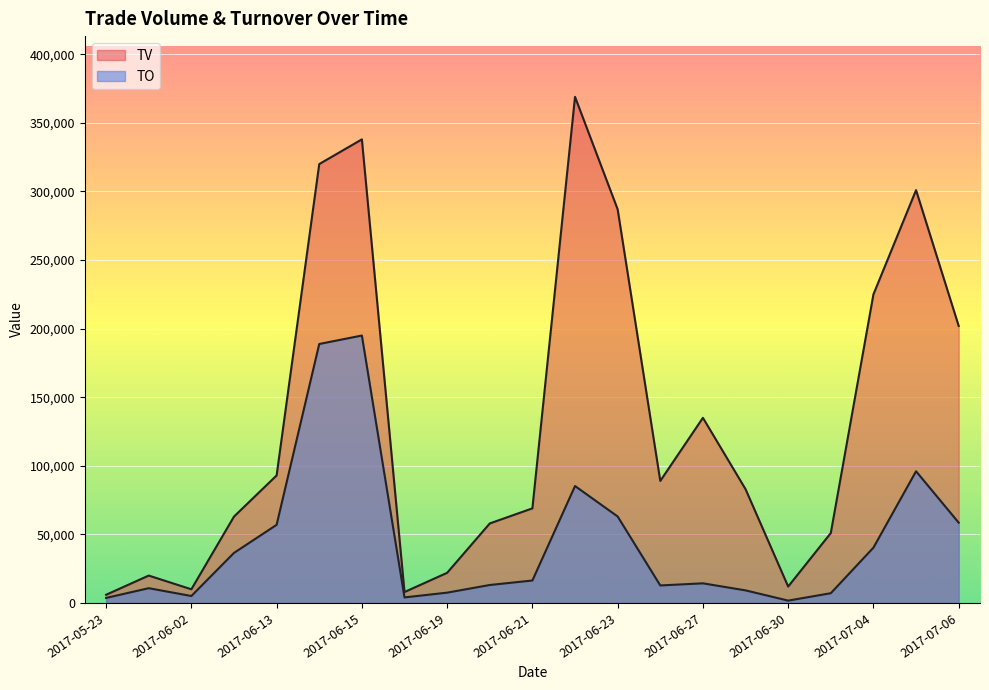

List the series in order of their peak value, lowest first.

TO, TV